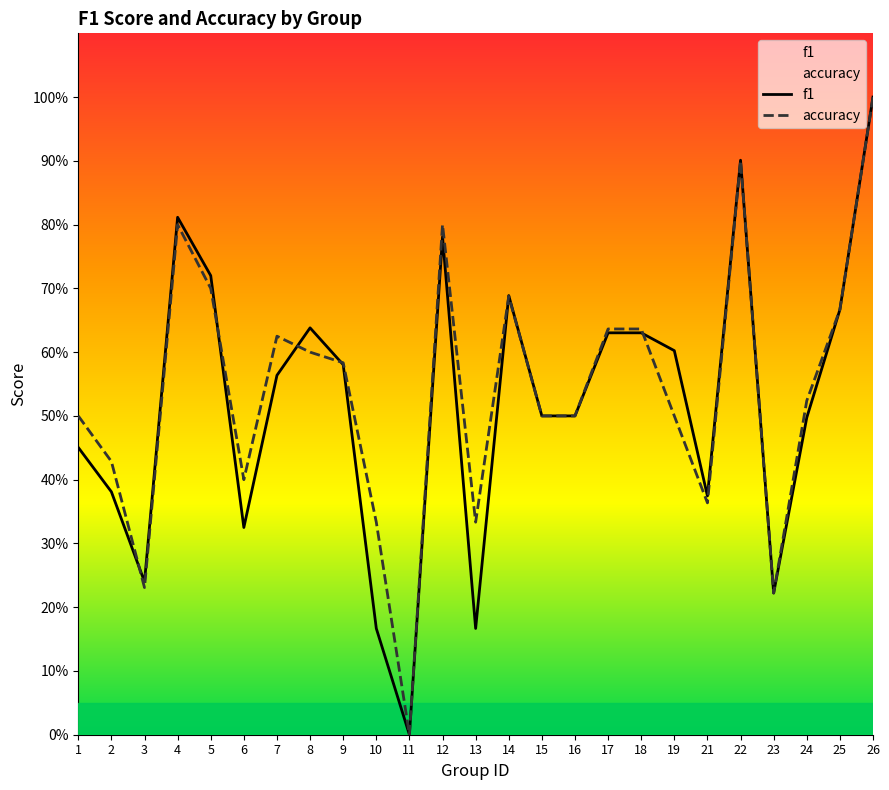

At which label is f1 closest to 0?

11